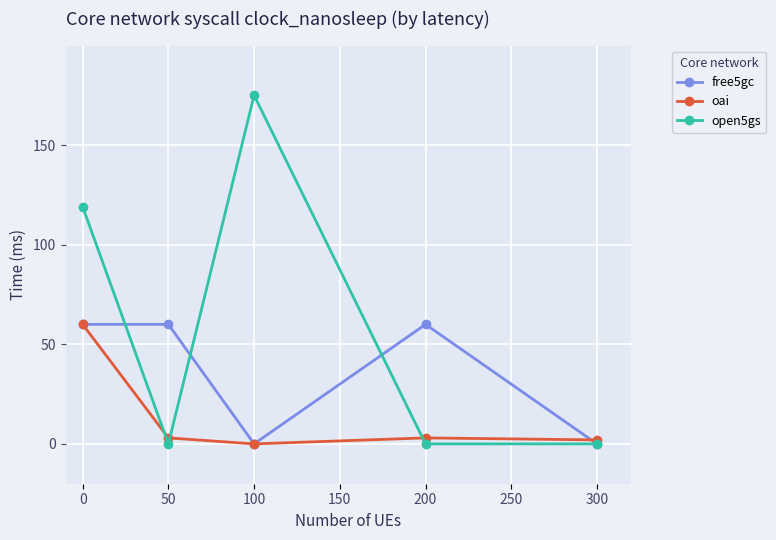

What is the highest value of the open5gs series?

175